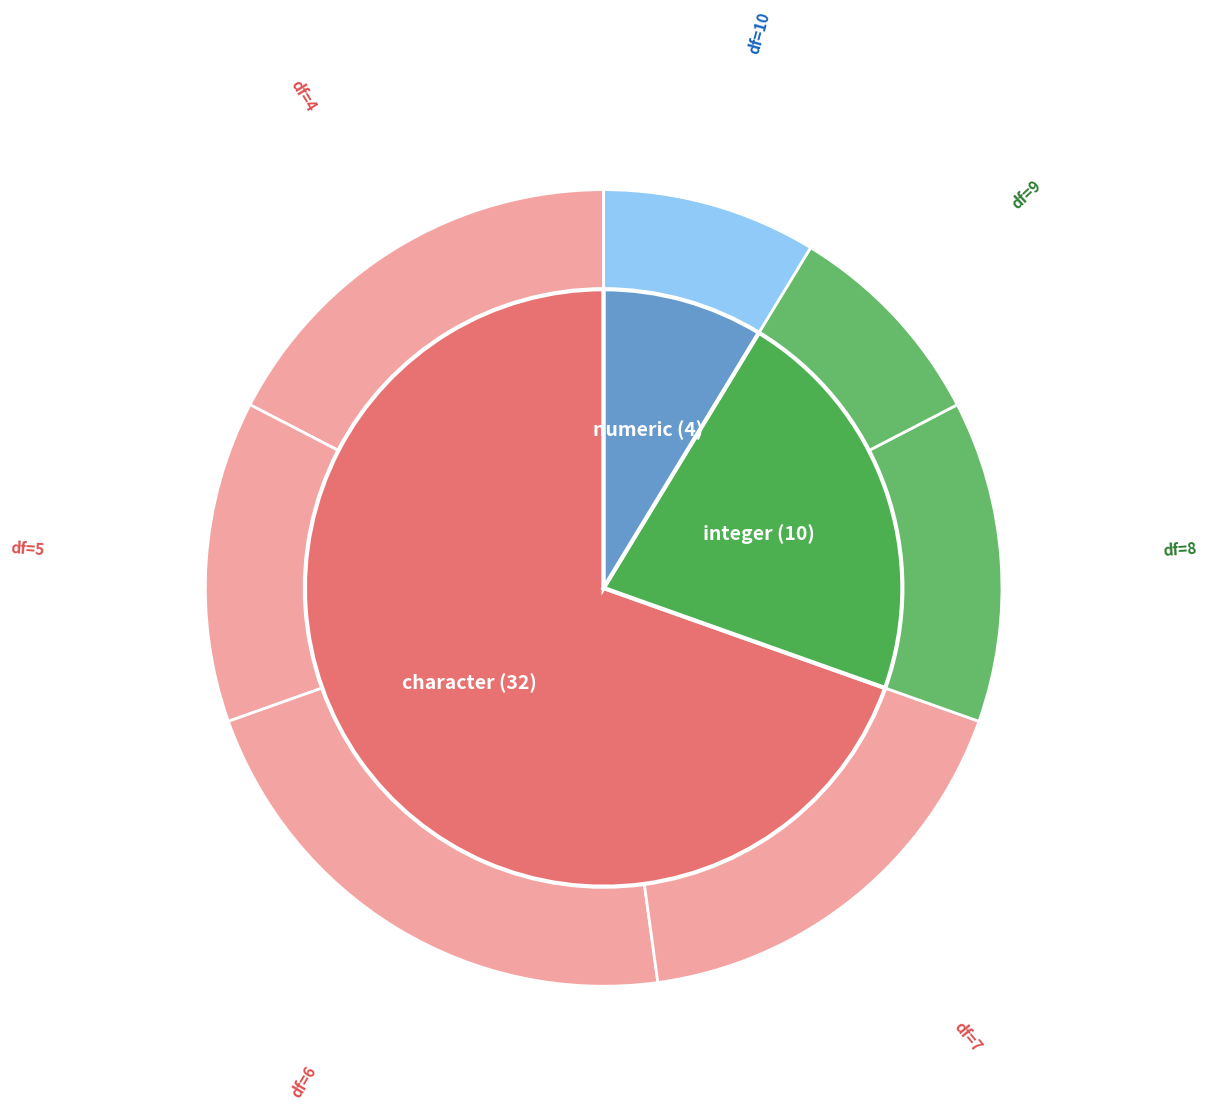

True or false: df=6 accounts for 22% of the total.

True